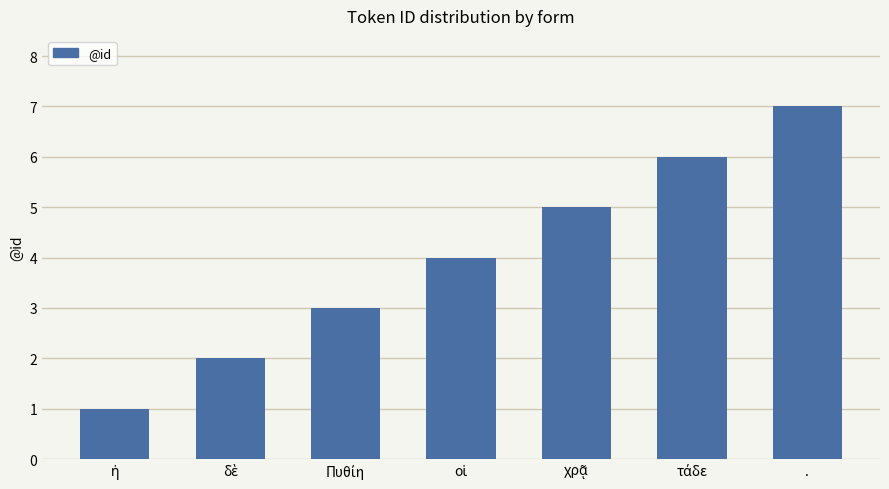

What is the difference between the maximum and minimum values?

6